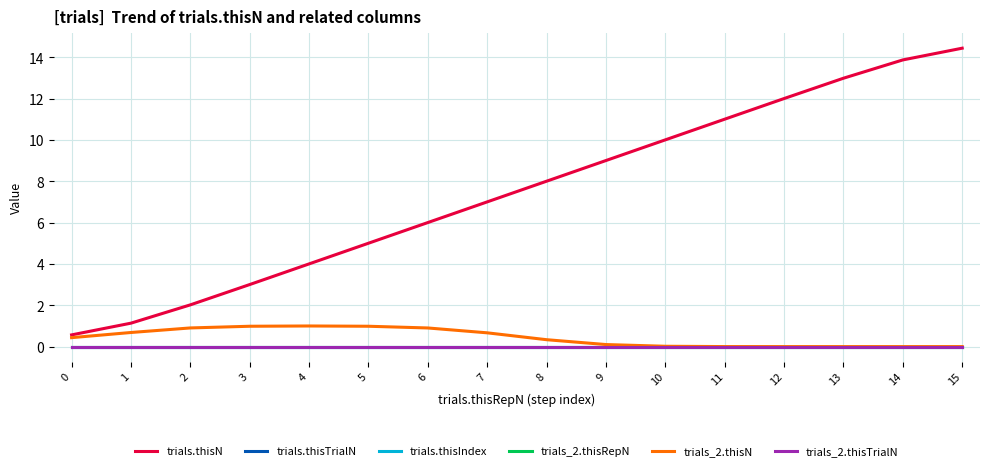

Is this an area chart (filled region under the line)?

No